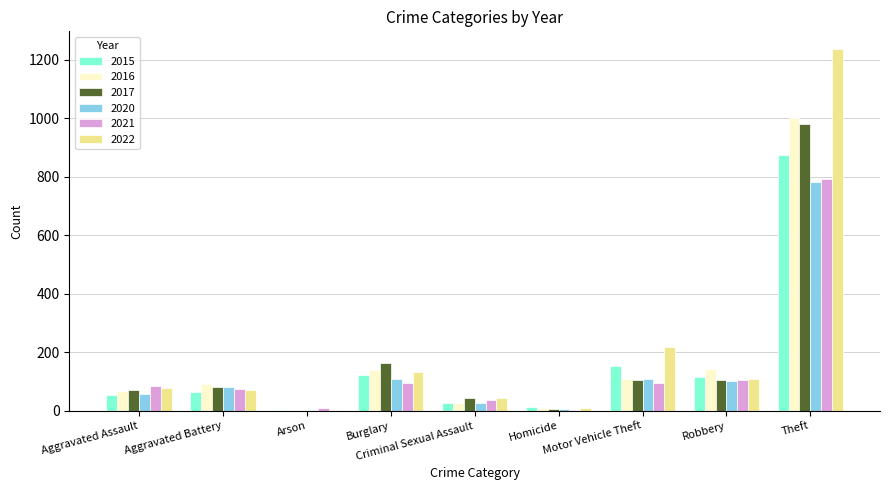

At which category is the sum across all series the highest?

Theft